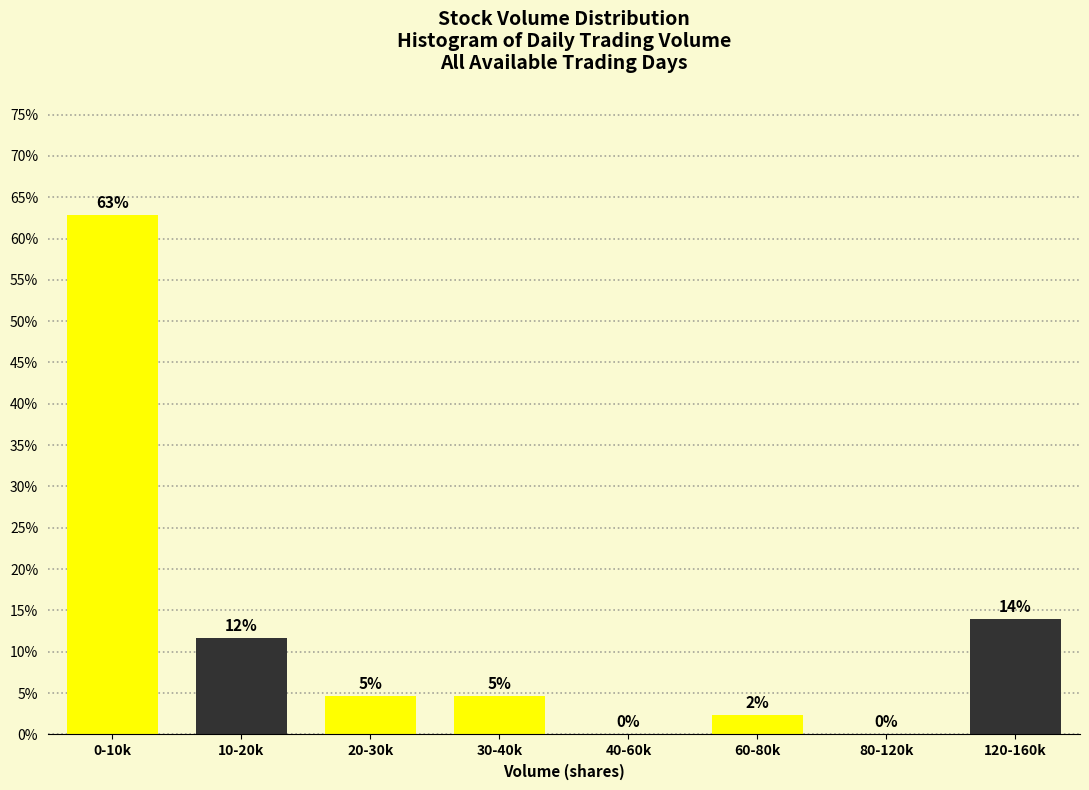

Which has a higher value, 80-120k or 20-30k?

20-30k